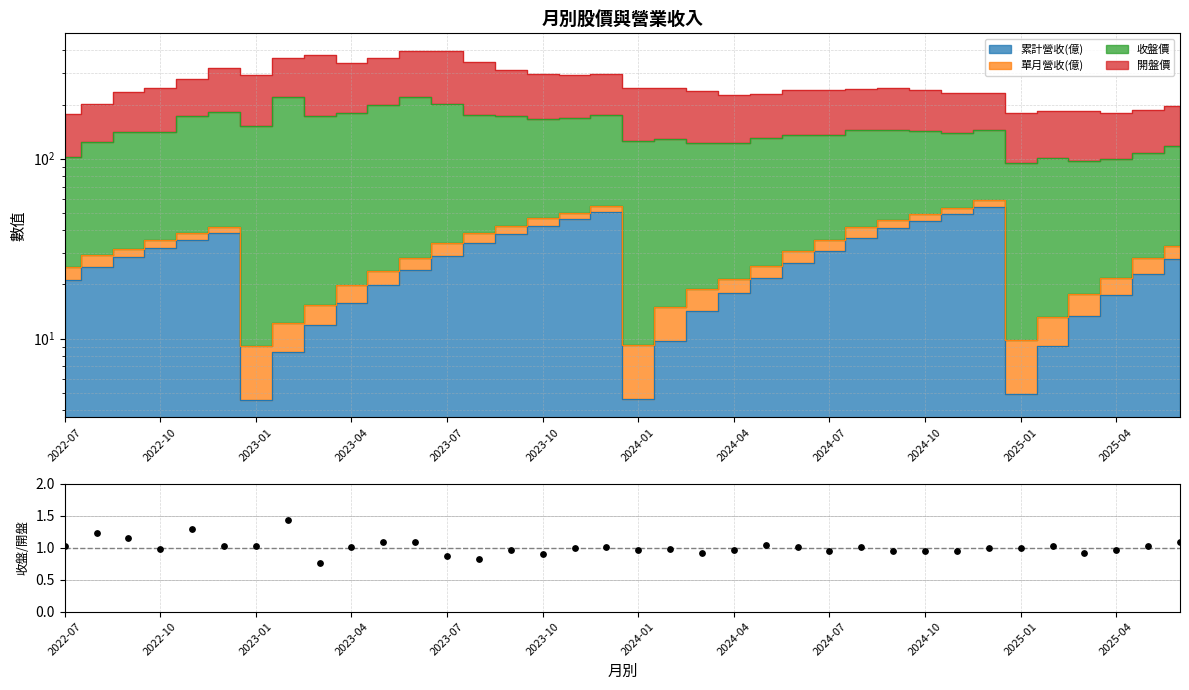

Approximately how many times larger is the value at 2023-04 compared to 31?

0.9